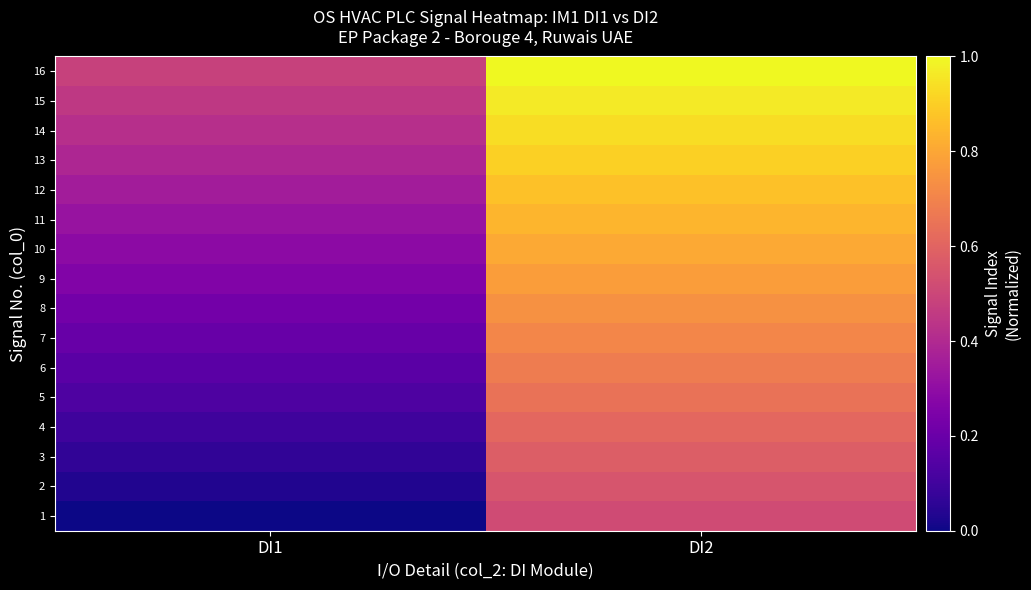

Rank the series at DI1 from highest to lowest value.

16, 15, 14, 13, 12, 11, 10, 9, 8, 7, 6, 5, 4, 3, 2, 1